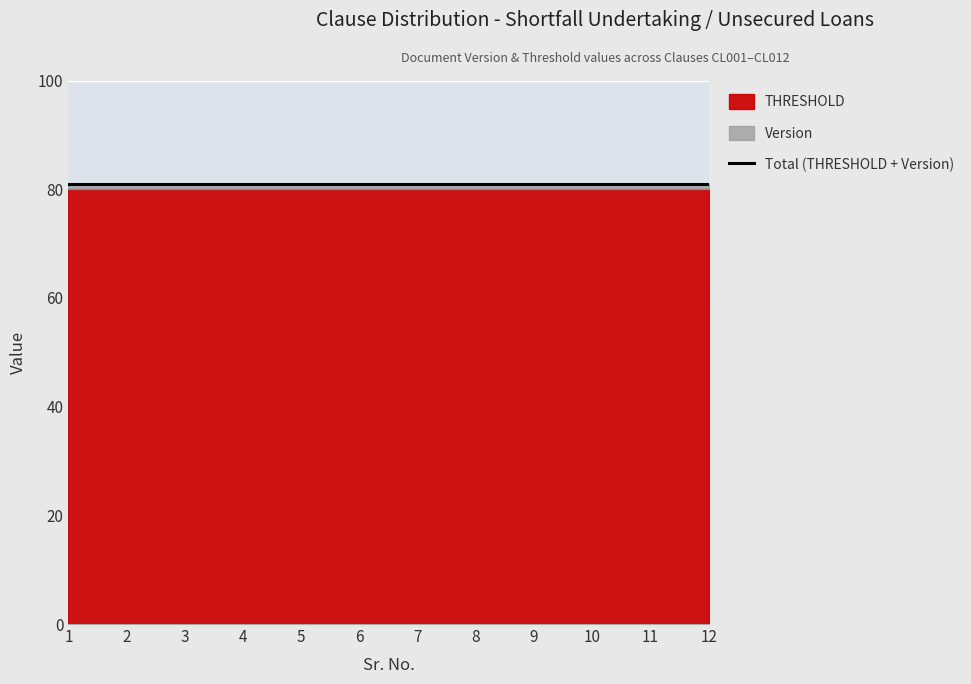

Which category has the highest value across all series?

1